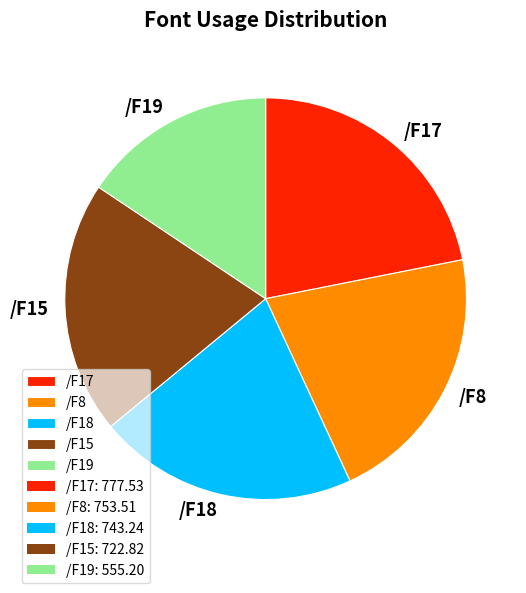

How many slices are in this pie chart?

5